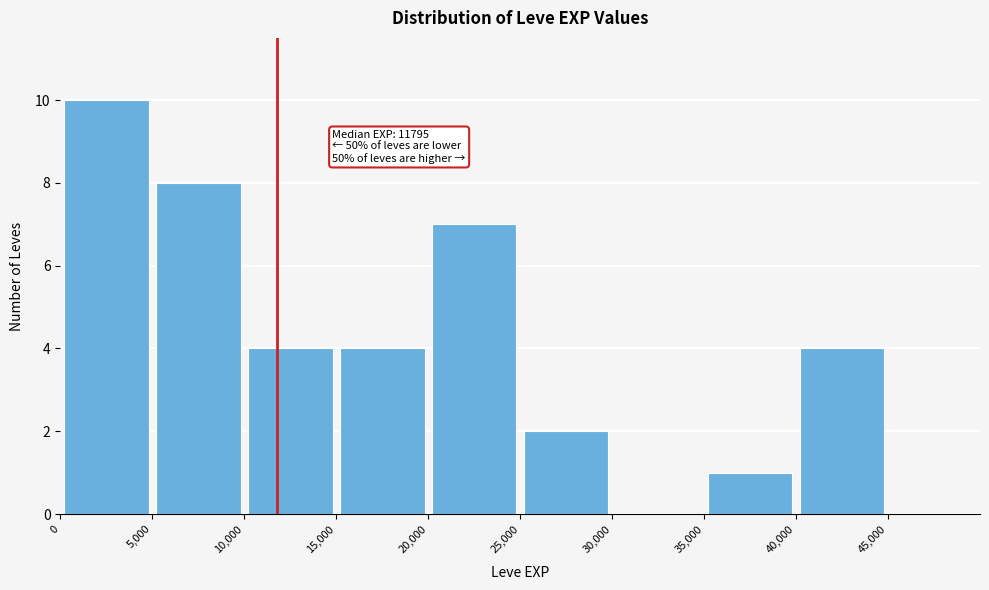

Which range on the x-axis has the tallest bar?

0 to 5000